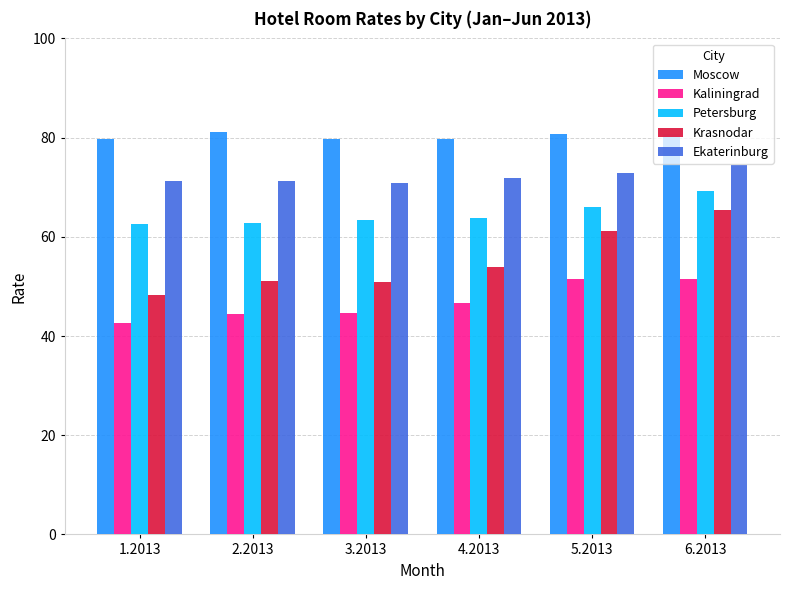

Which series has the widest spread of values?

Krasnodar